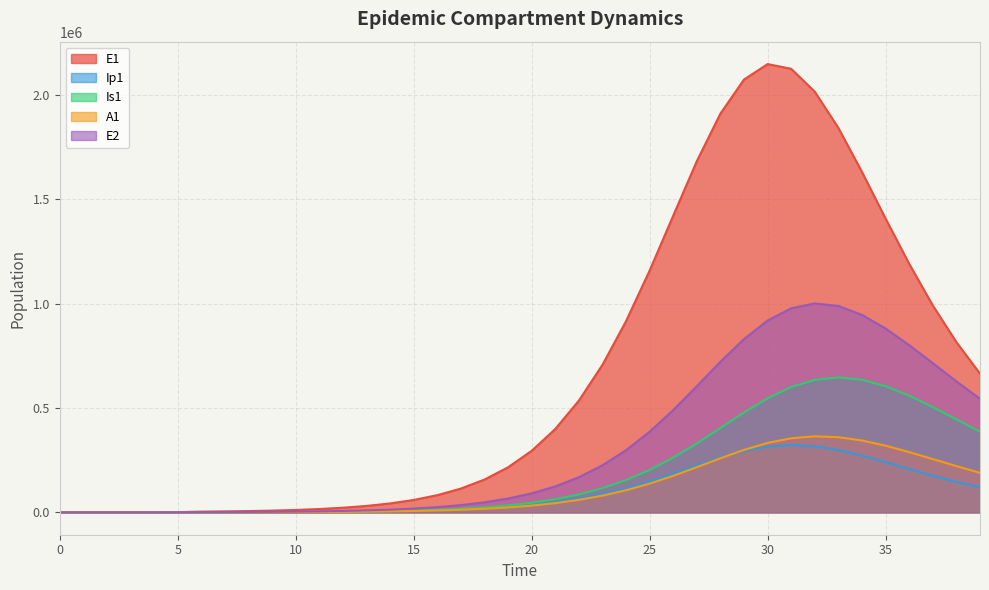

True or false: Ip1 and E2 intersect in this chart.

False